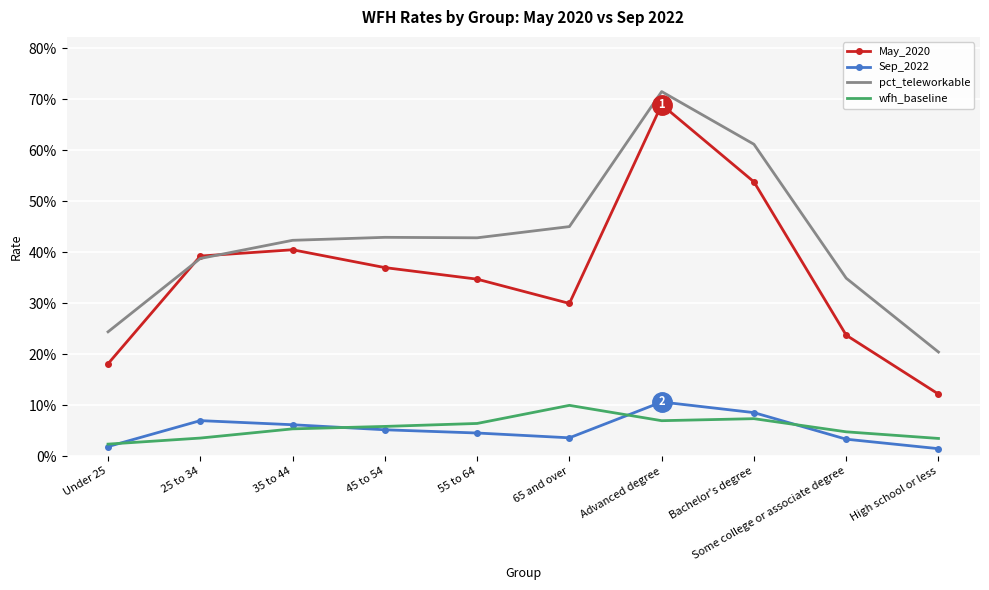

What are all the series names shown in the legend?

May_2020, Sep_2022, pct_teleworkable, wfh_baseline